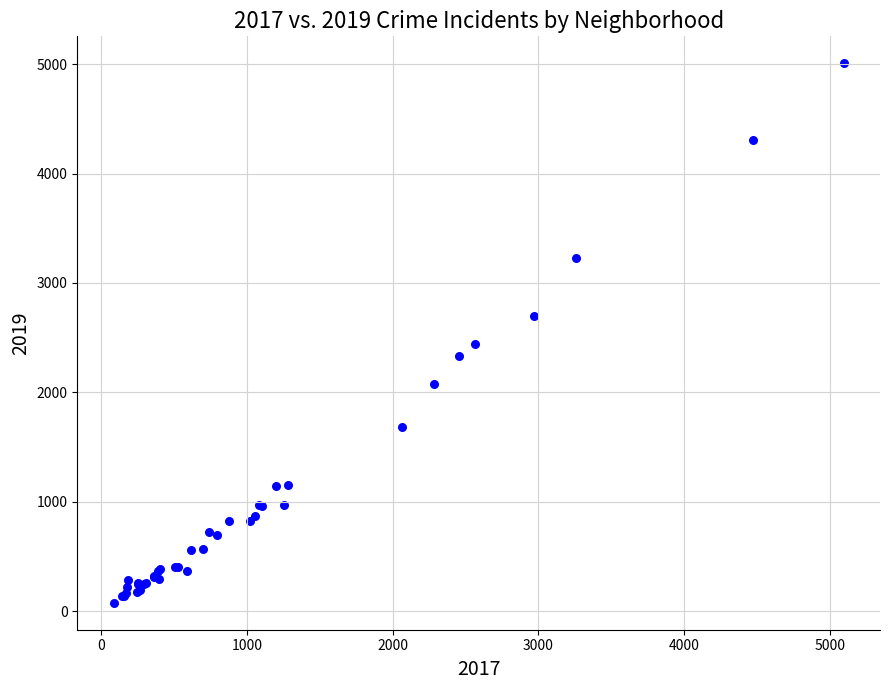

What Y value in the scatter plot is closest to 2542?

2441